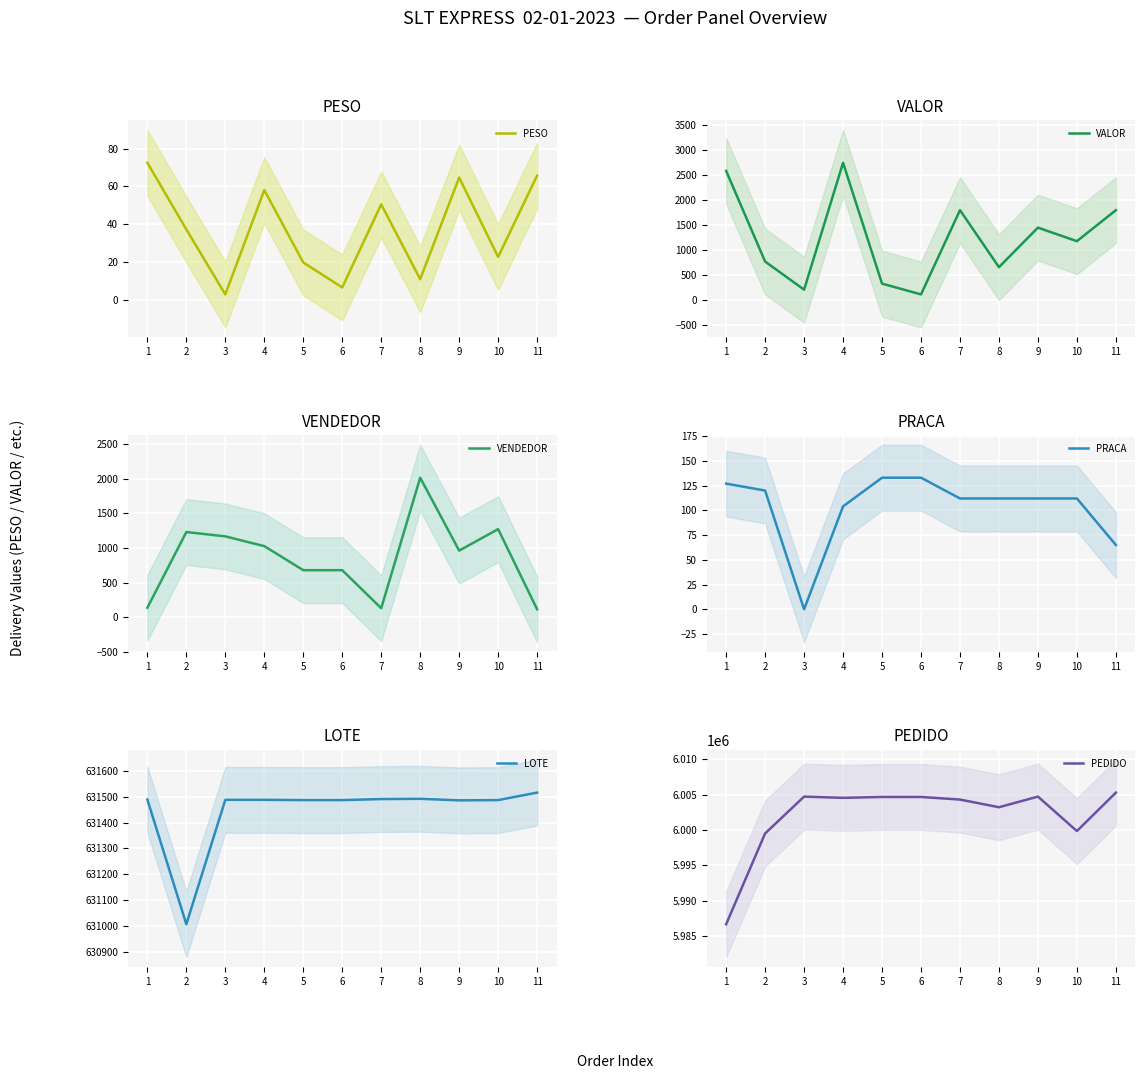

What is the sum of the PEDIDO values at 11 and 8?

12008521